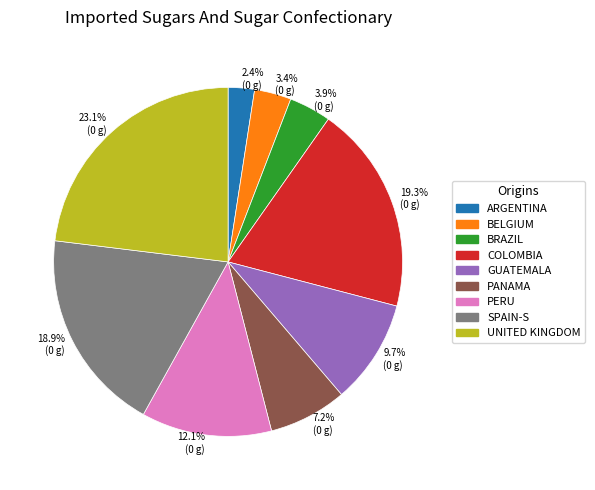

Which has a higher value, BRAZIL or SPAIN-S?

SPAIN-S